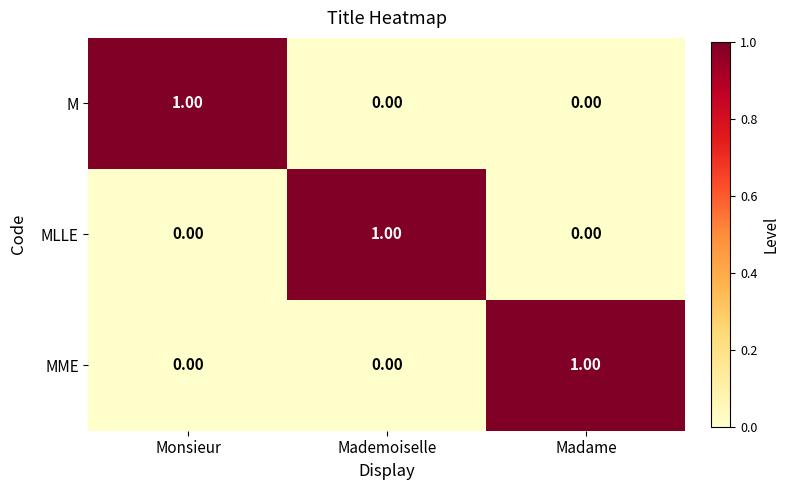

Which category has the highest value in the MME series?

Madame